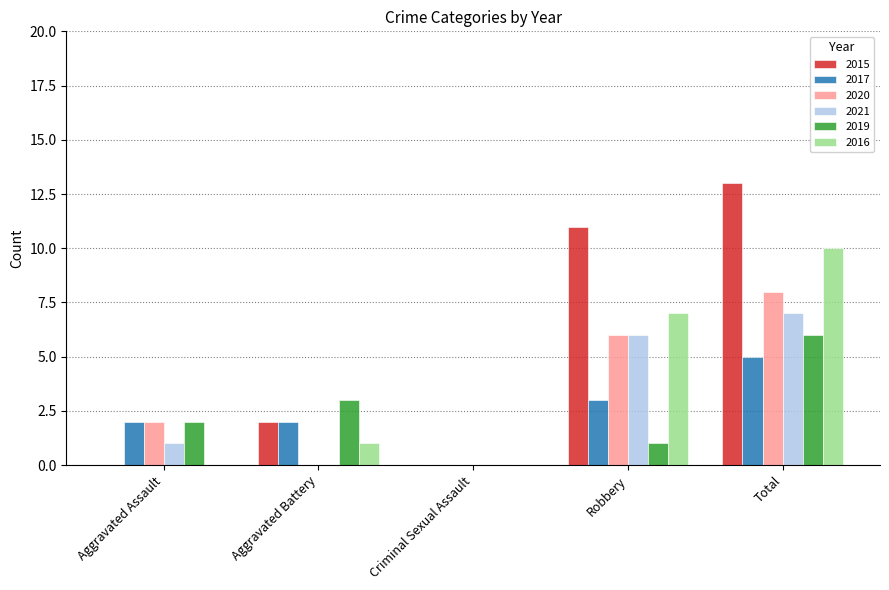

Does the chart contain stacked bars?

No